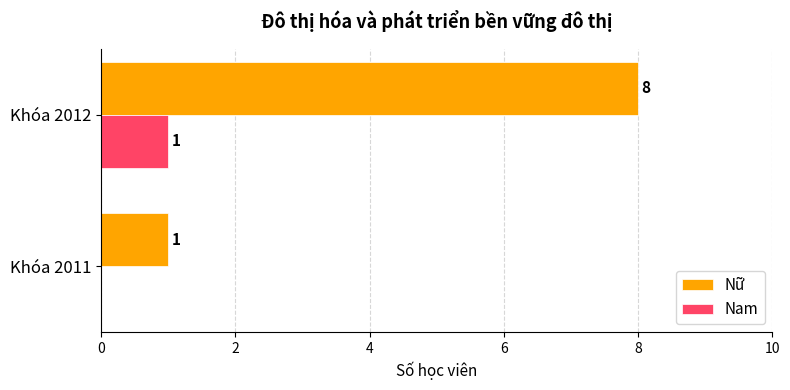

What is the sum of the Nữ values at Khóa 2012 and Khóa 2011?

9